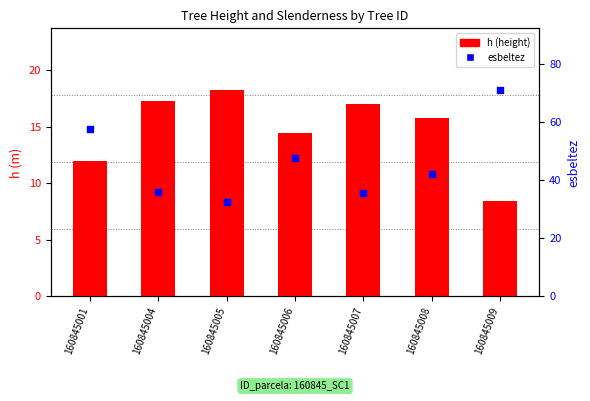

Which series has the widest spread of Y values?

esbeltez